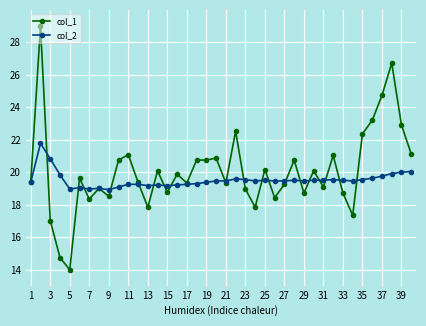

What are all the series names shown in the legend?

col_1, col_2